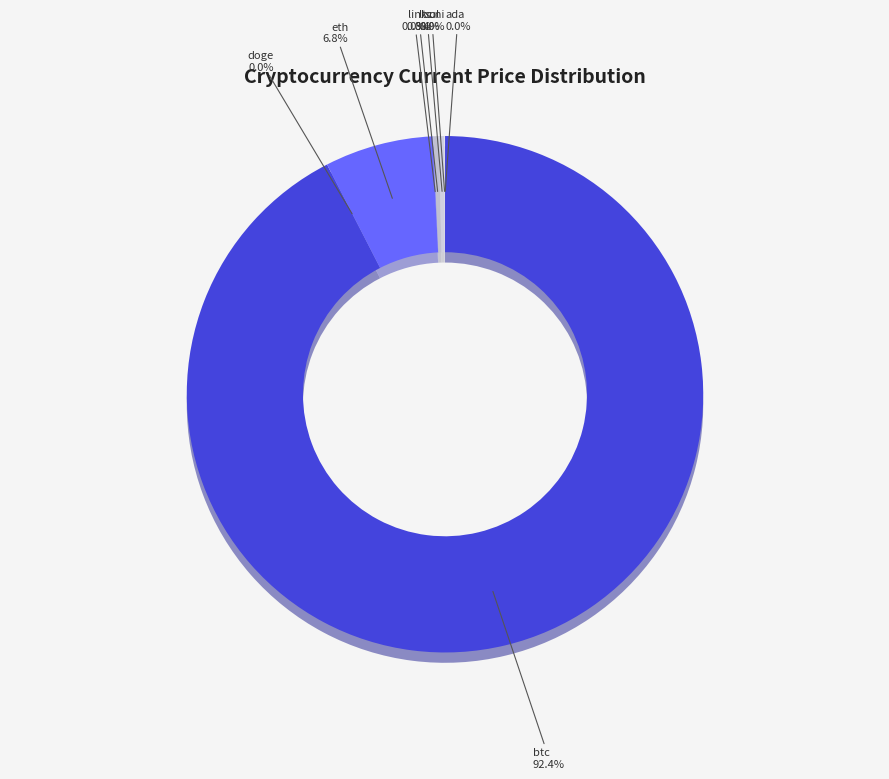

How many slices are in this pie chart?

8